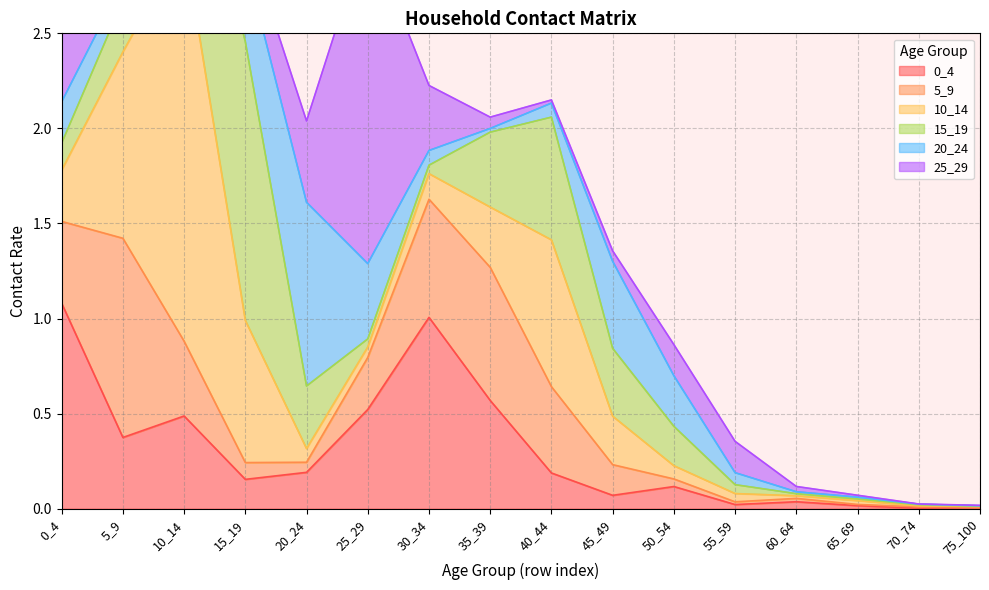

How many times do 25_29 and 0_4 cross each other?

4